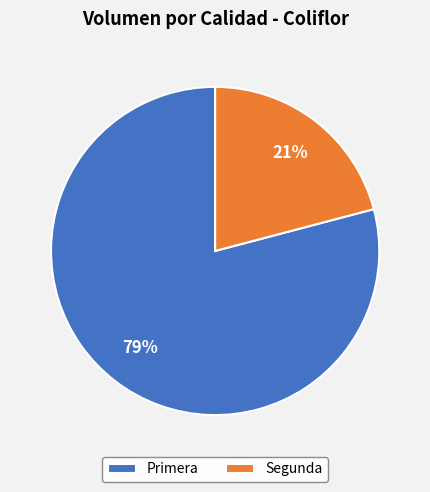

How many segments does this pie chart have?

2